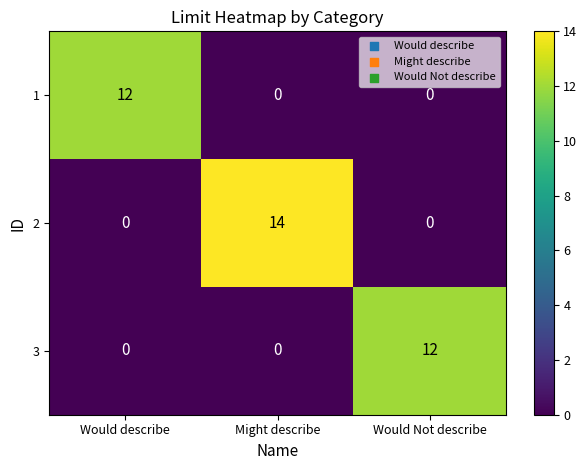

Count the number of data series in this chart.

3